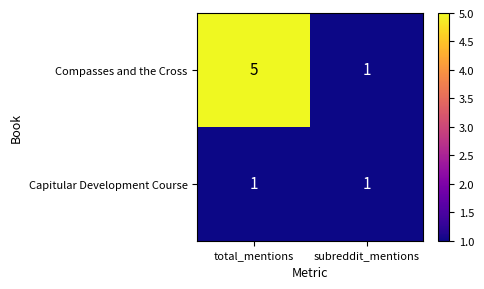

The value of Capitular Development Course at subreddit_mentions is 0. True or false?

False